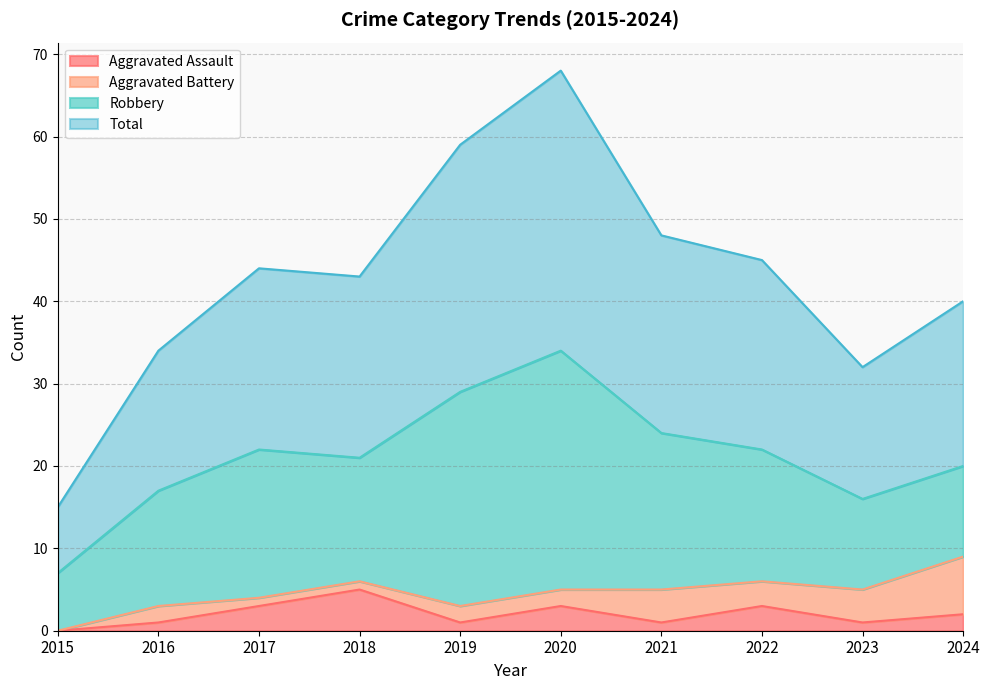

Does the chart have visible grid lines?

Yes